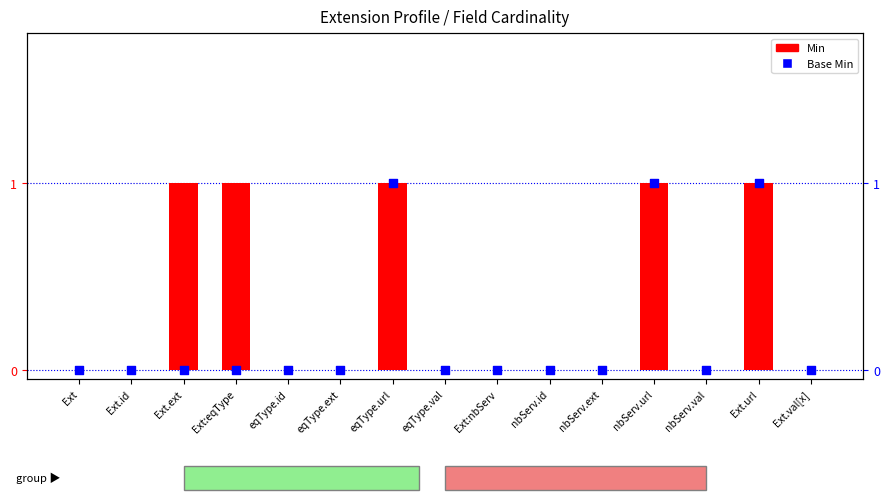

What are all the series names shown in the legend?

Min, Base Min